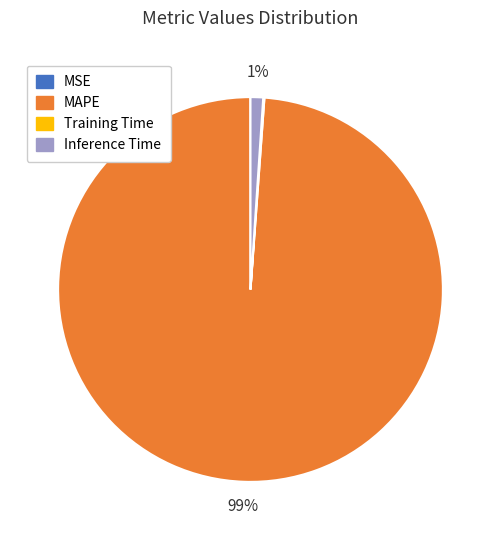

What is the largest slice in the pie chart?

MAPE